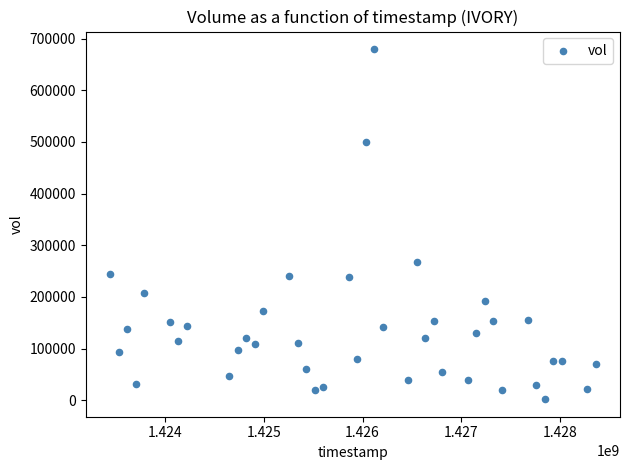

What is the range of X values (max minus min)?

4924800